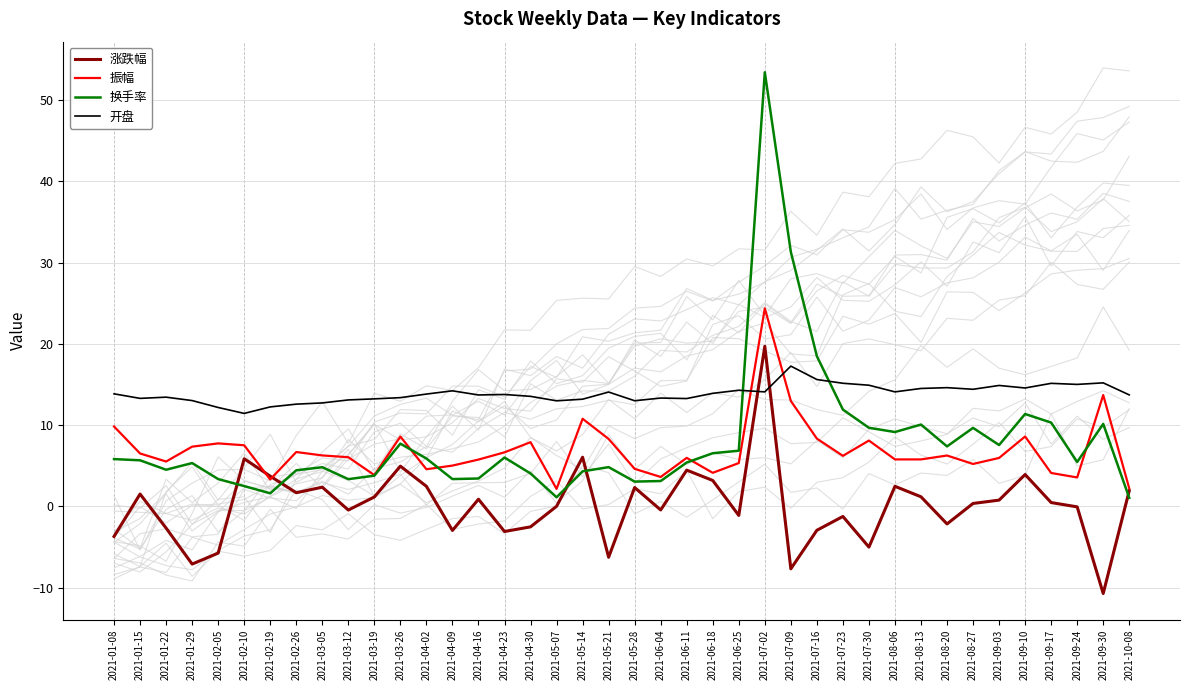

After their last crossing, which series has the higher values: 换手率 or 涨跌幅?

涨跌幅